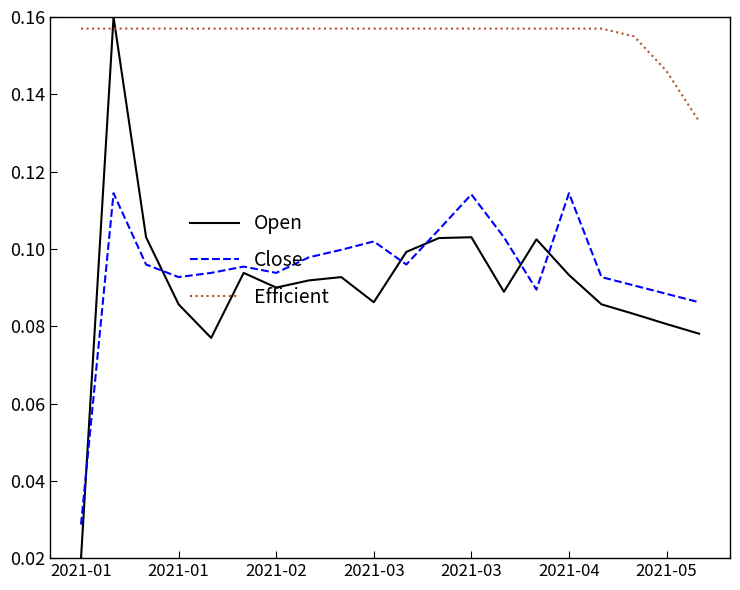

Which series ends up on top after the final intersection of Open and Efficient?

Efficient